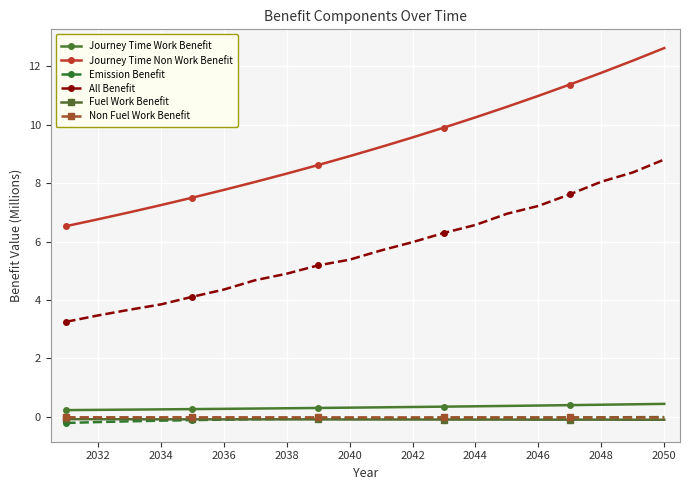

True or false: Journey Time Non Work Benefit and Emission Benefit intersect in this chart.

False